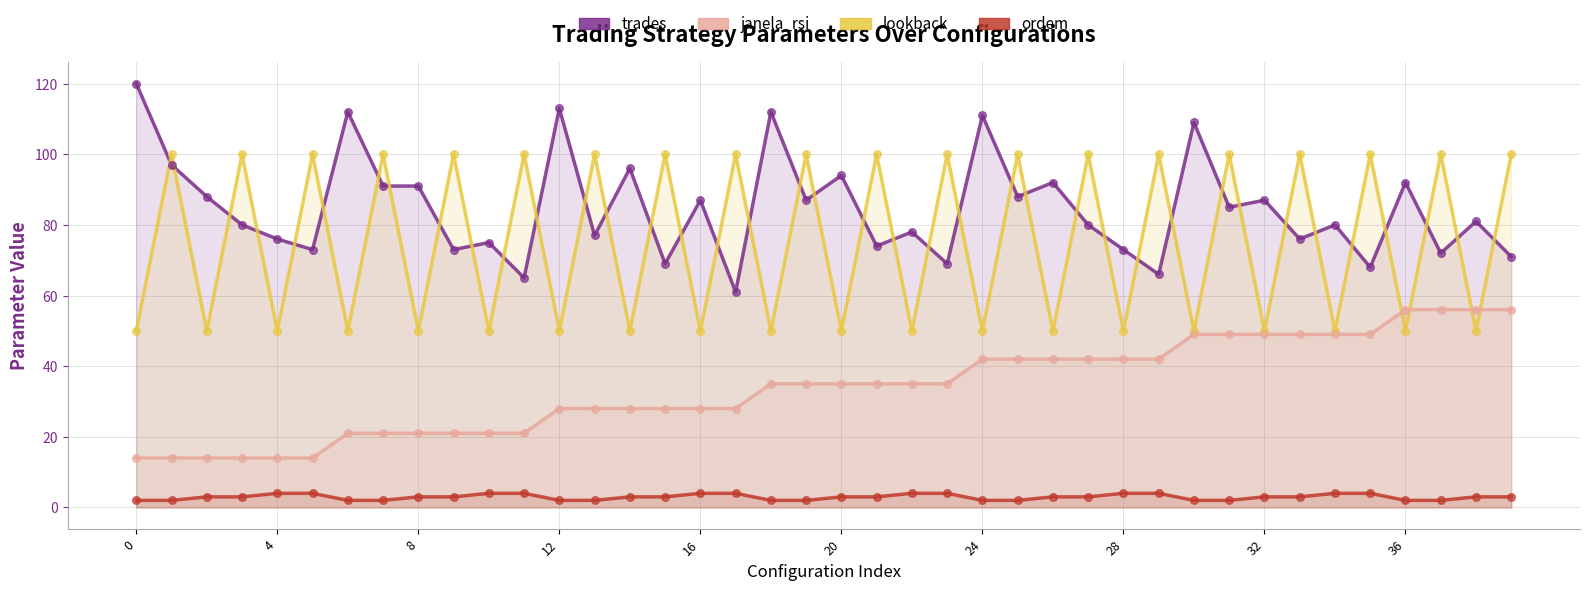

Which series has the largest Y range (max minus min)?

trades